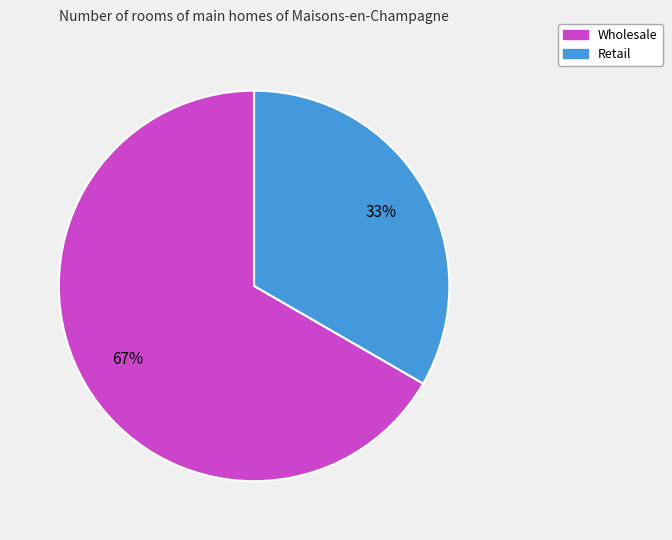

Which slice represents more than half of the pie?

Wholesale